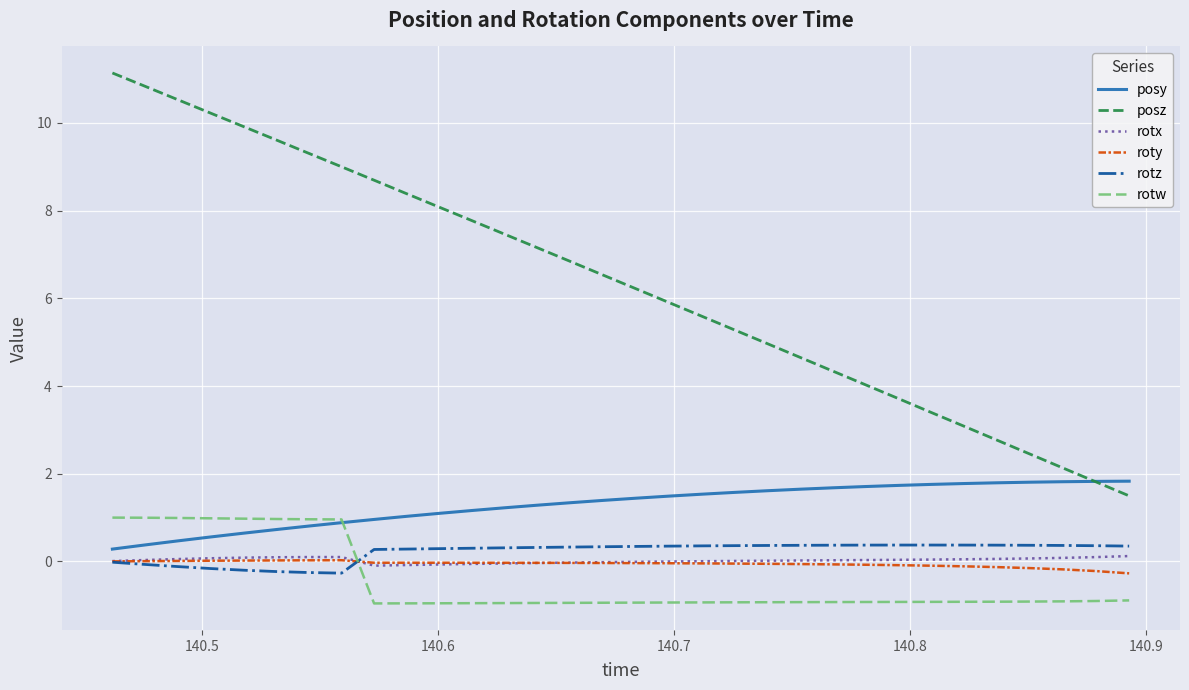

What is the minimum value for posz?

1.5